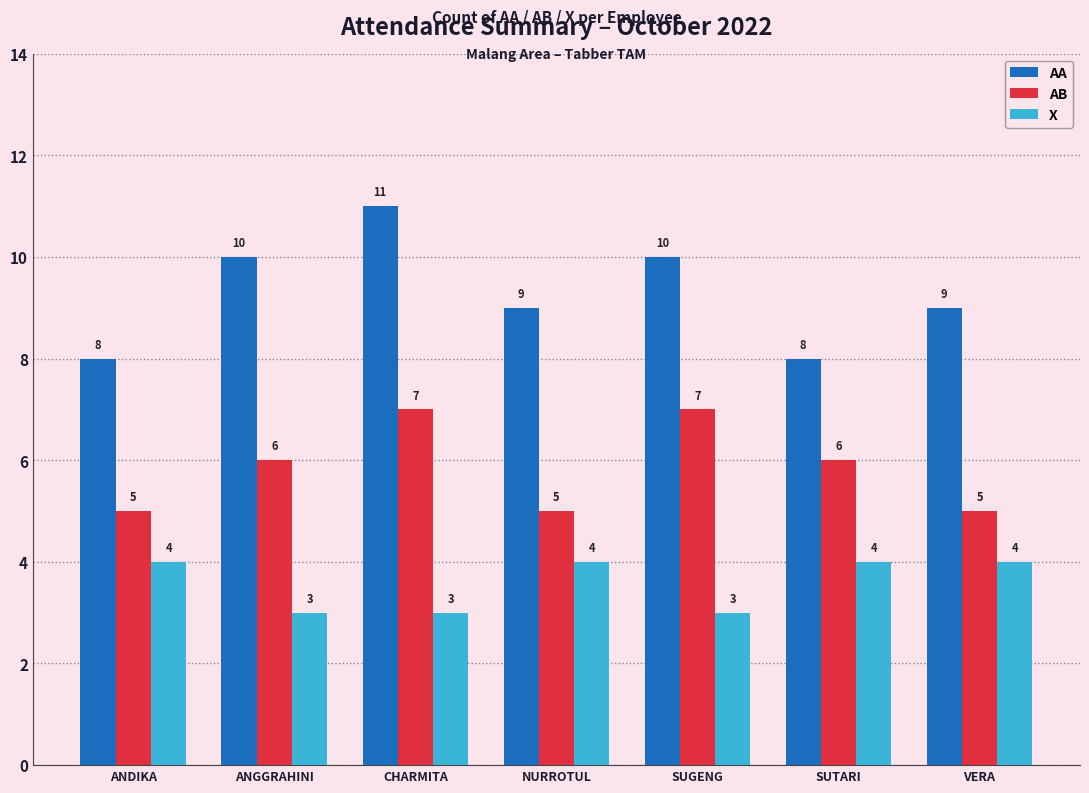

At which category is the sum across all series the highest?

CHARMITA